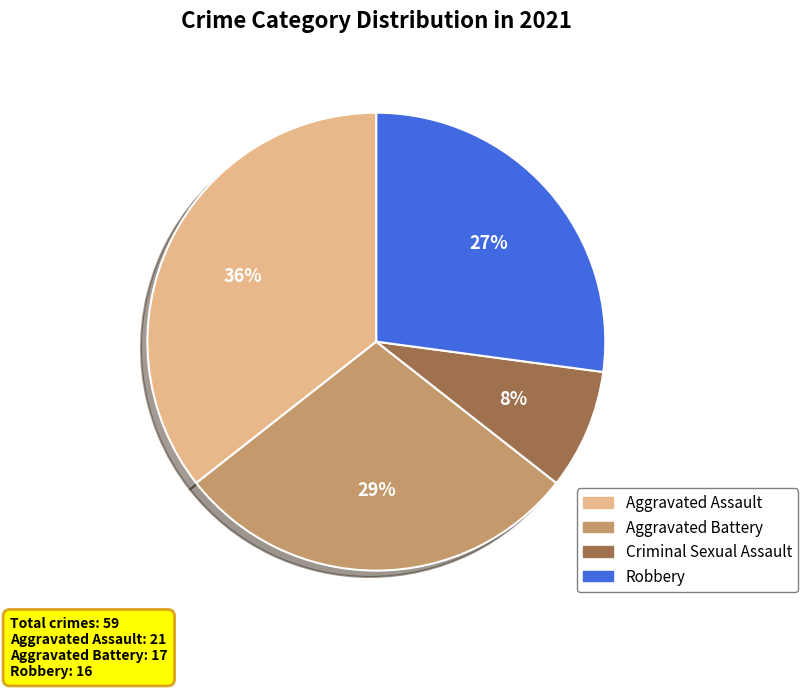

Between Aggravated Assault and Criminal Sexual Assault, which is larger?

Aggravated Assault